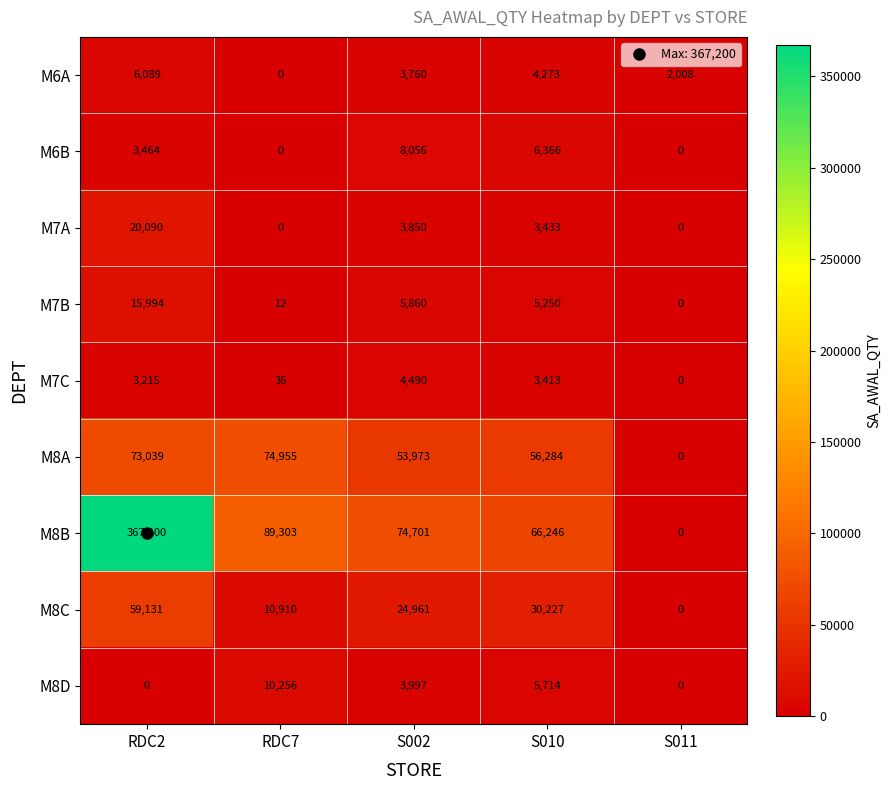

What is the maximum value for M6B?

8056